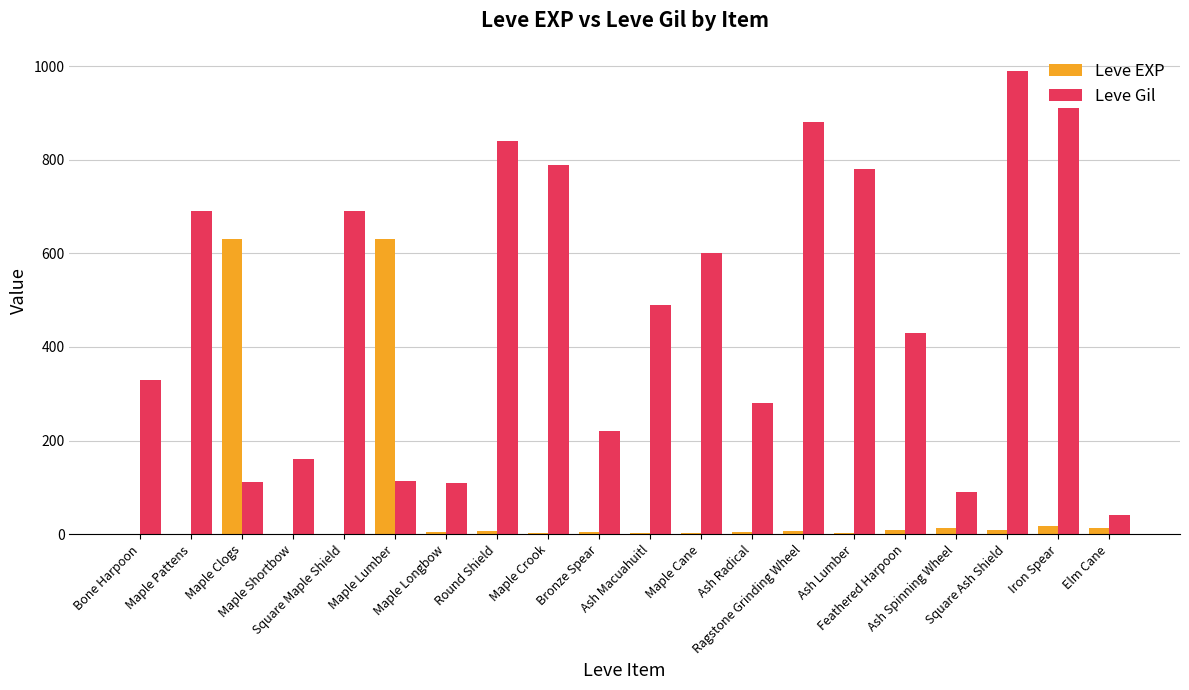

Which series has the largest total across all categories?

Leve Gil